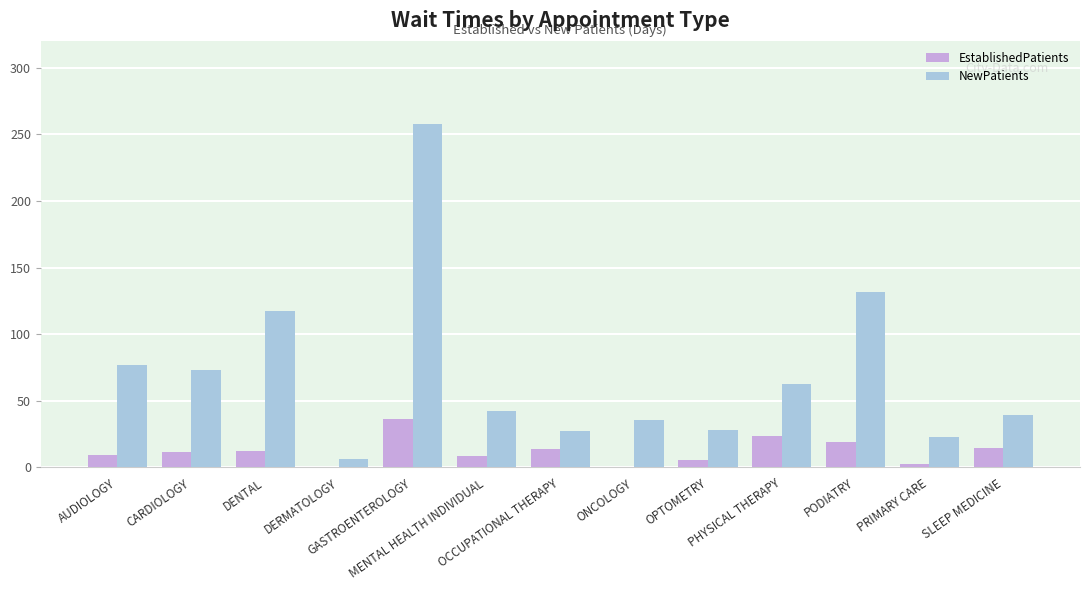

How many groups of bars are there?

13